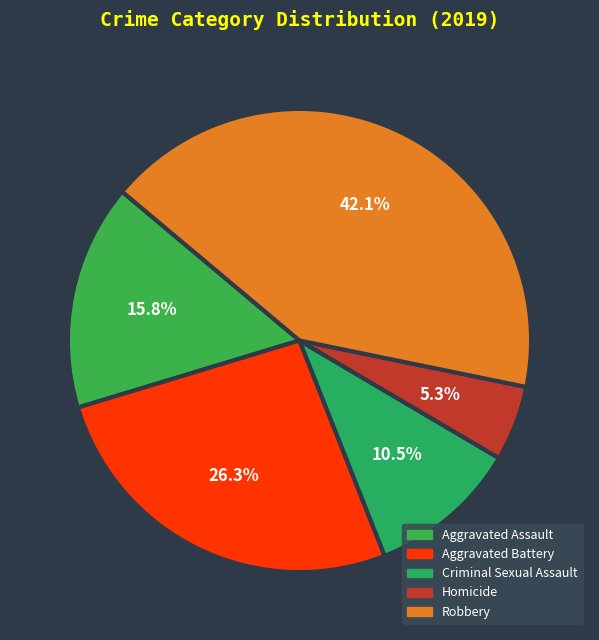

To the nearest percent, what portion does Aggravated Battery represent?

26%